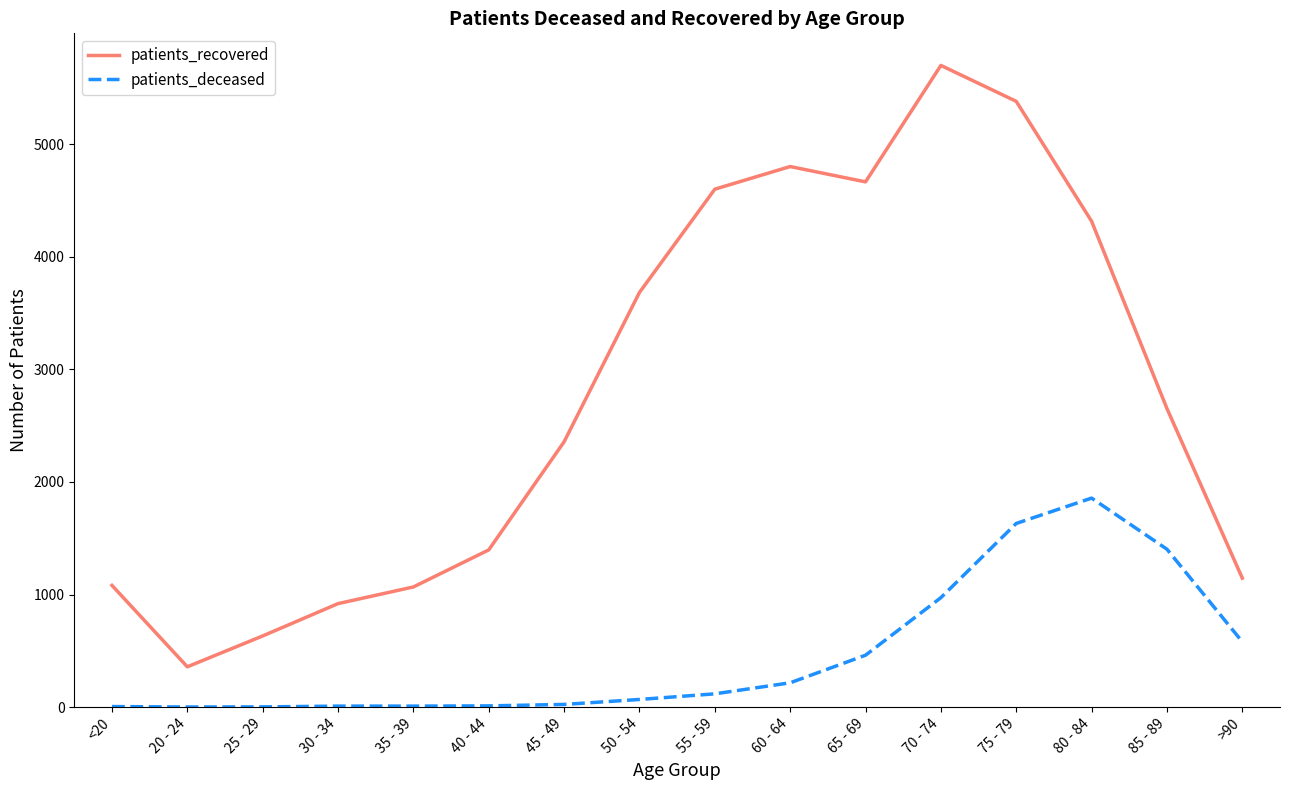

The value of patients_deceased at 85 - 89 is 1402. True or false?

True